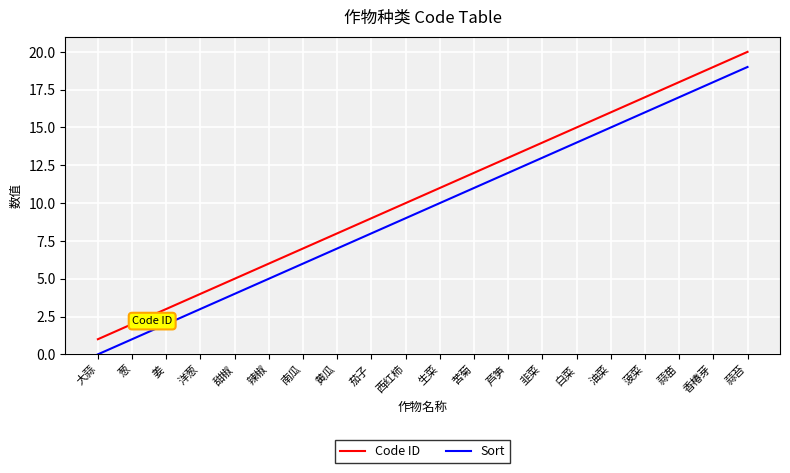

Rank the categories by Sort value from lowest to highest.

大蒜, 葱, 姜, 洋葱, 甜椒, 辣椒, 南瓜, 黄瓜, 茄子, 西红柿, 生菜, 苦菊, 芦笋, 韭菜, 白菜, 油菜, 菠菜, 蒜苗, 香椿芽, 蒜苔